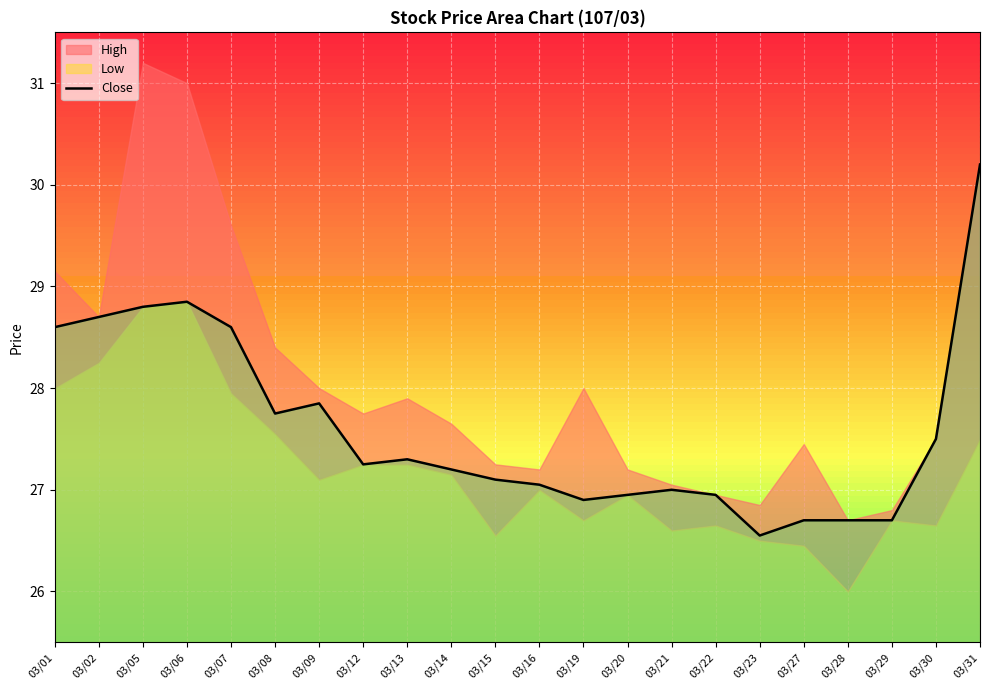

Is it true that the value at 03/14 is 5.5?

False